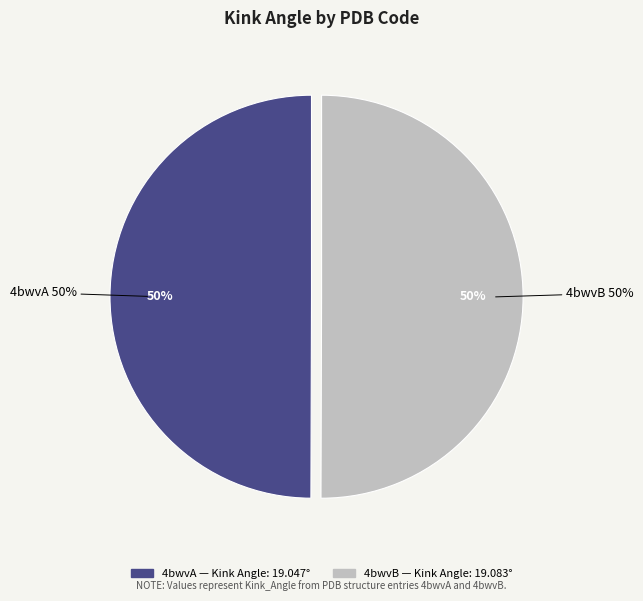

Is 4bwvA the majority of the pie?

No